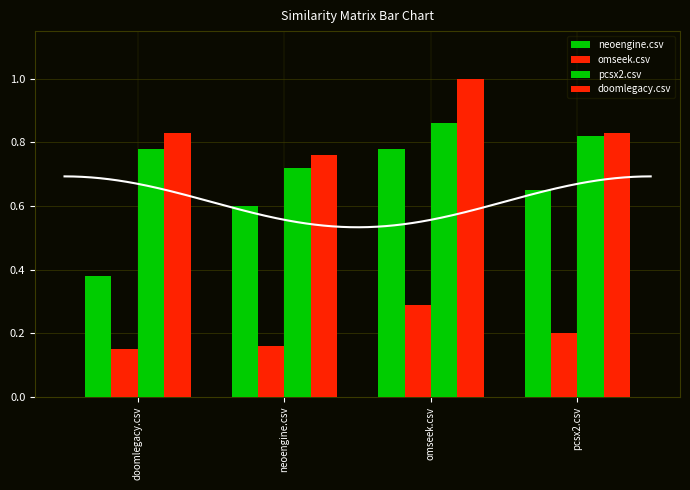

Is it true that doomlegacy.csv equals 1.5 at pcsx2.csv?

False